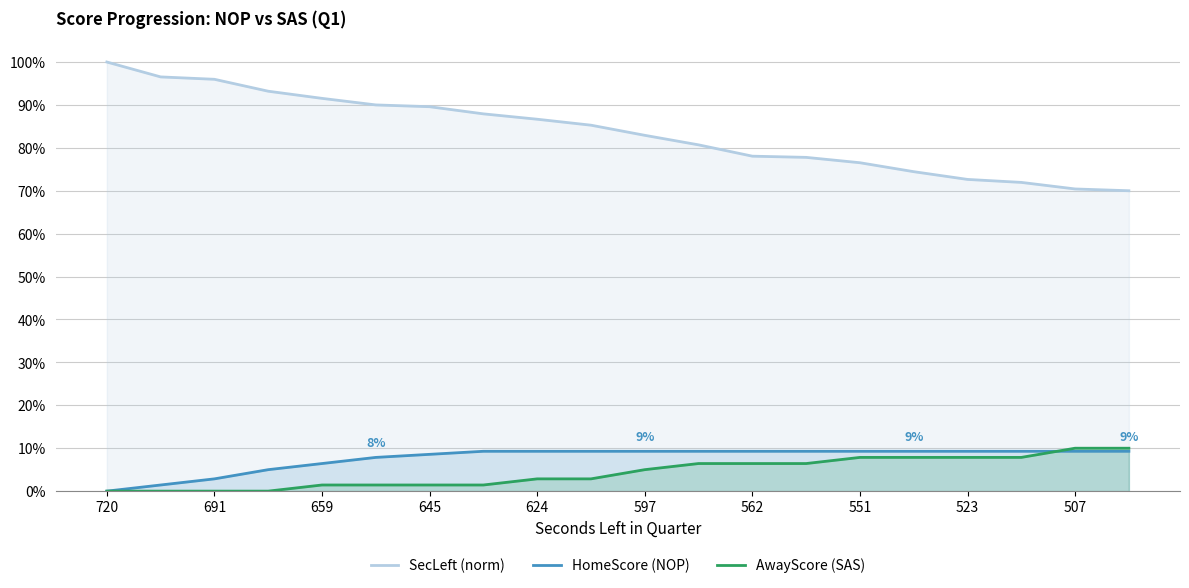

How many data points does each series have?

20